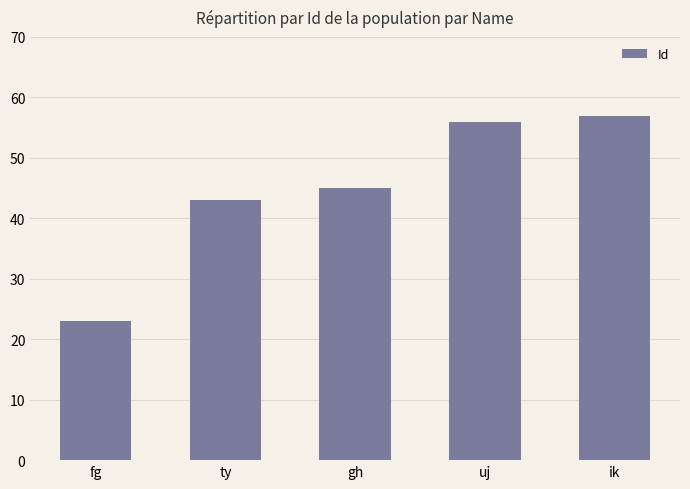

What is the approximate value at ty, to the nearest 10?

40